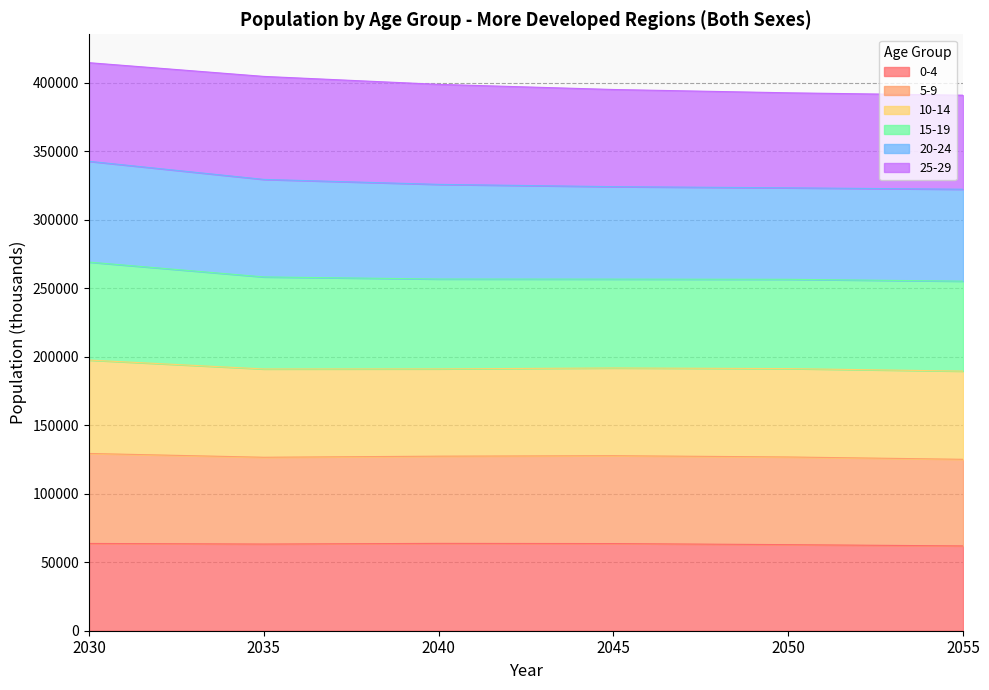

Does the chart have visible grid lines?

Yes